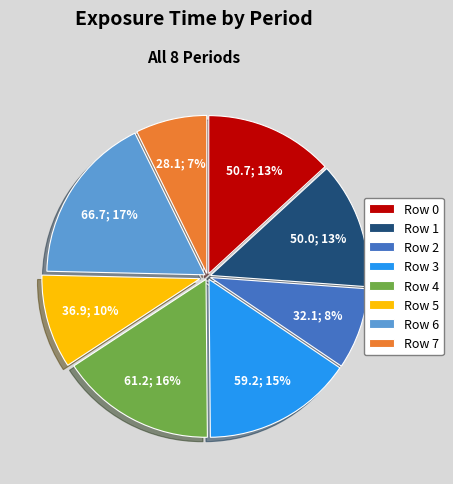

Combined, do Row 1 and Row 2 account for over 50%?

No